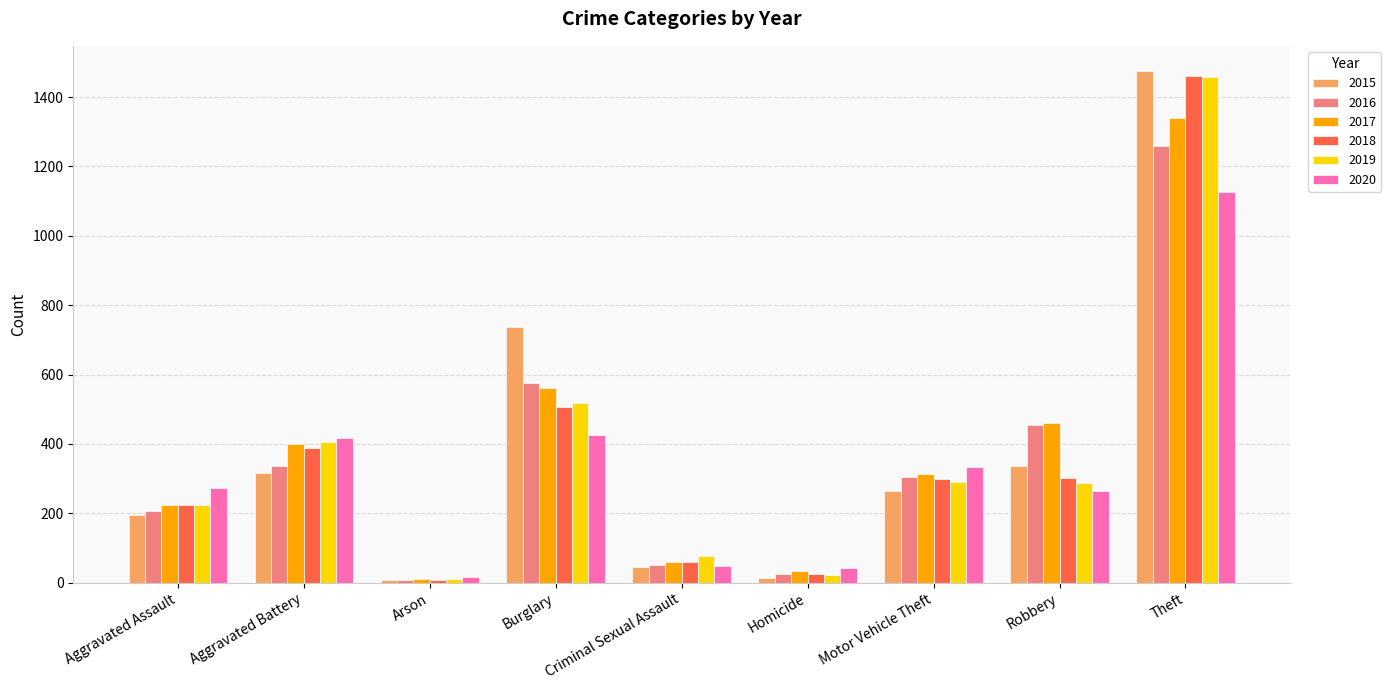

Which label corresponds to the largest value in the chart?

Theft